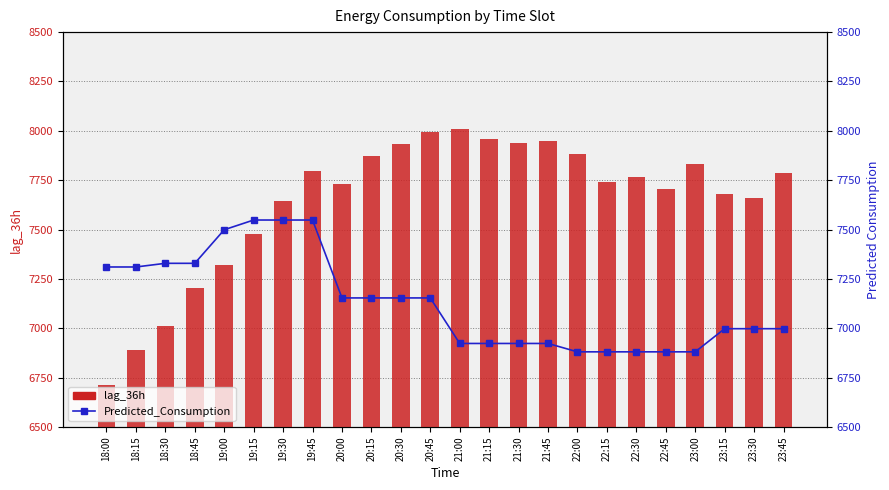

Which label corresponds to the largest value in the chart?

21:00